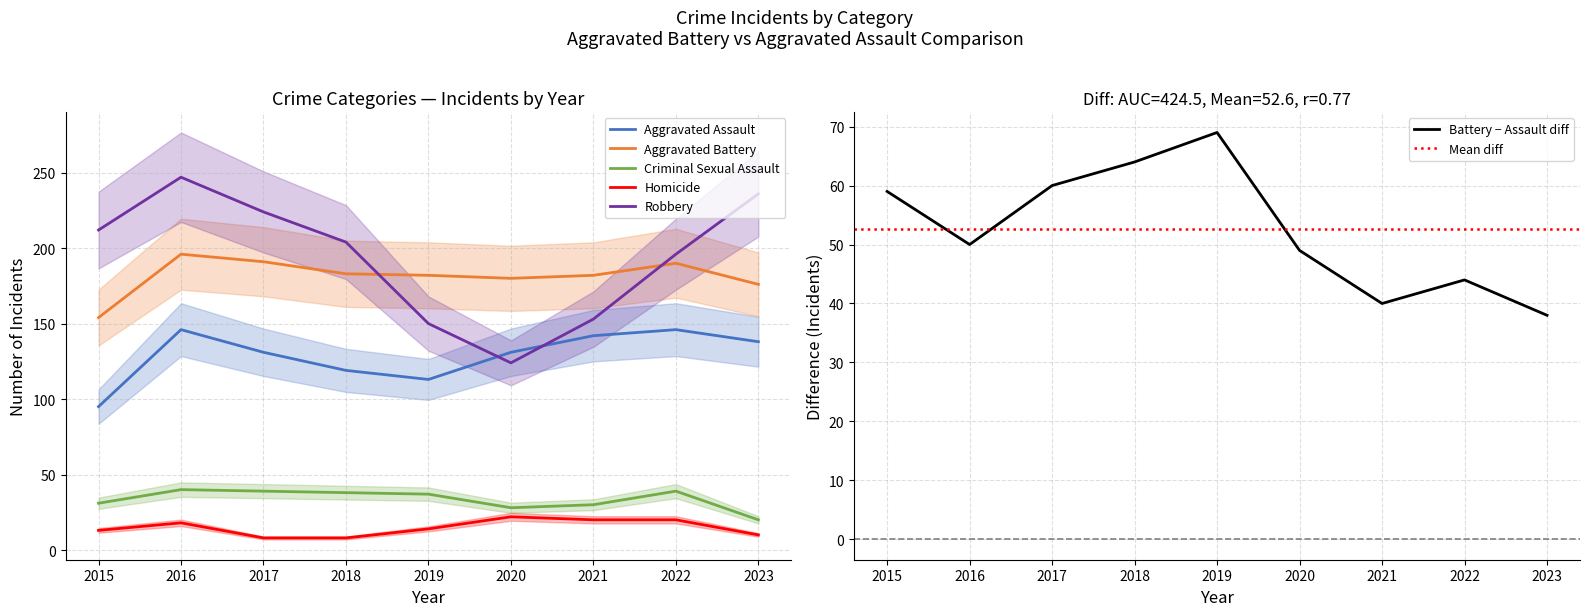

Reading left to right, transcribe all the data shown in this chart.

Aggravated Assault: 2015=95	2016=146	2017=131	2018=119	2019=113	2020=131	2021=142	2022=146	2023=138
Aggravated Battery: 2015=154	2016=196	2017=191	2018=183	2019=182	2020=180	2021=182	2022=190	2023=176
Criminal Sexual Assault: 2015=31	2016=40	2017=39	2018=38	2019=37	2020=28	2021=30	2022=39	2023=20
Homicide: 2015=13	2016=18	2017=8	2018=8	2019=14	2020=22	2021=20	2022=20	2023=10
Robbery: 2015=212	2016=247	2017=224	2018=204	2019=150	2020=124	2021=153	2022=196	2023=236